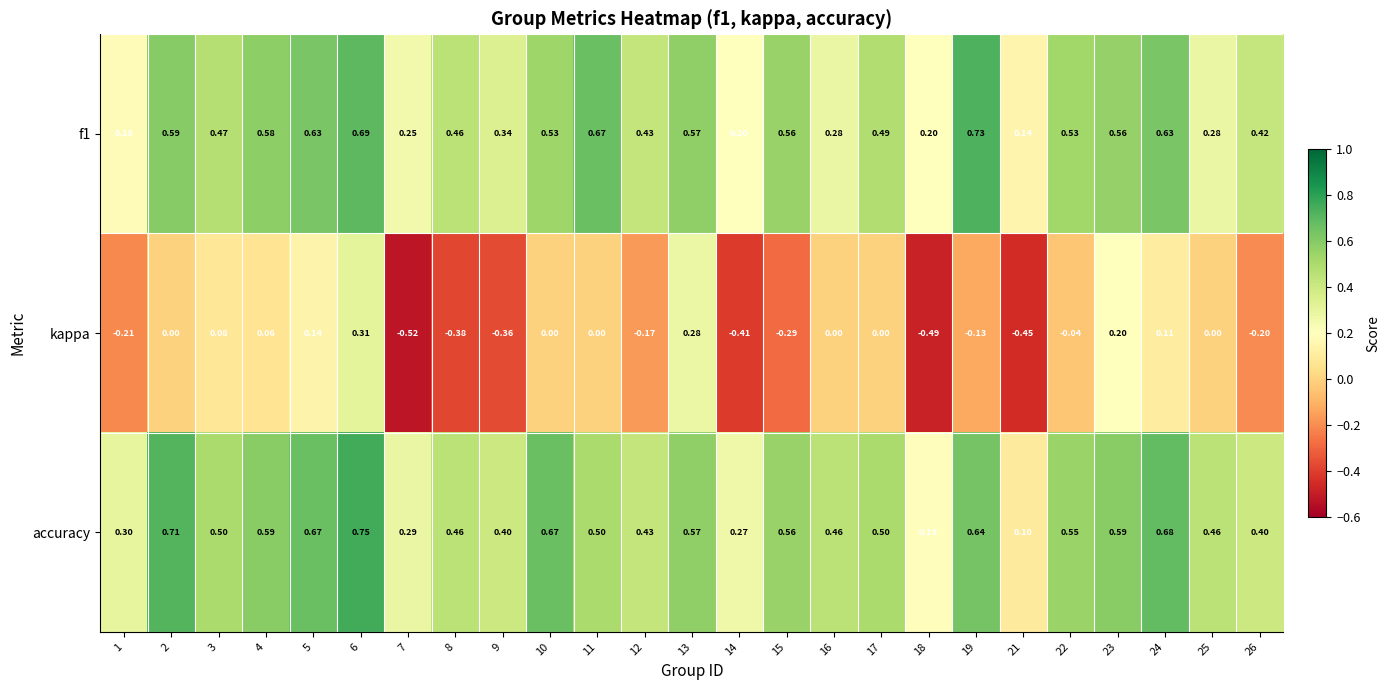

Is the value of f1 at 25 greater than the value of accuracy at 17?

No